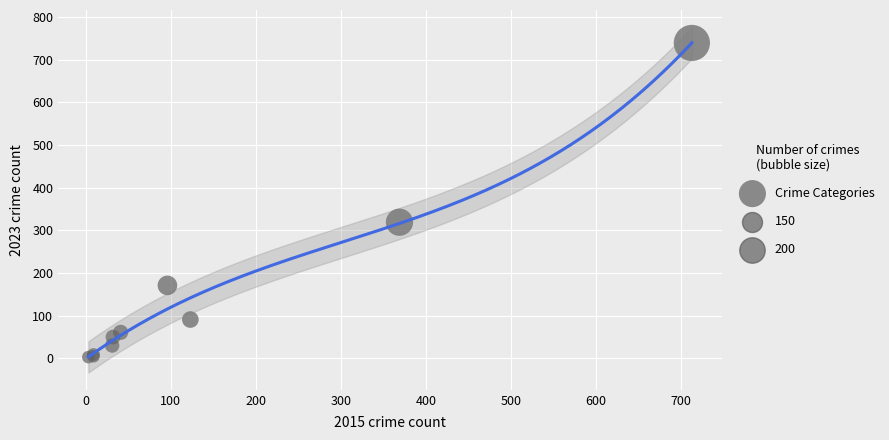

What Y value in the scatter plot is closest to 371?

319